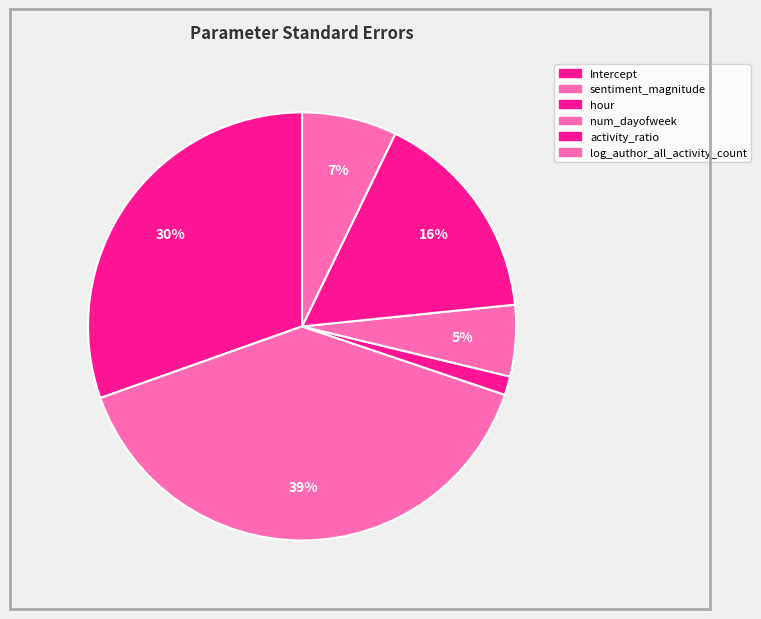

What percentage is the Intercept slice, to the nearest percent?

30%